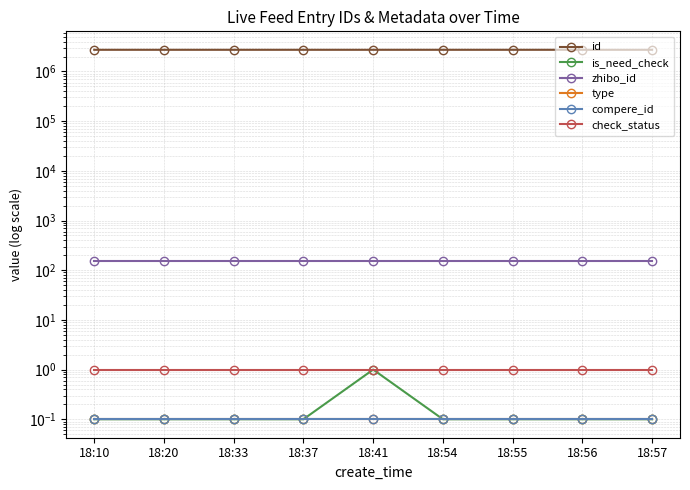

What is the maximum value for check_status?

1.0